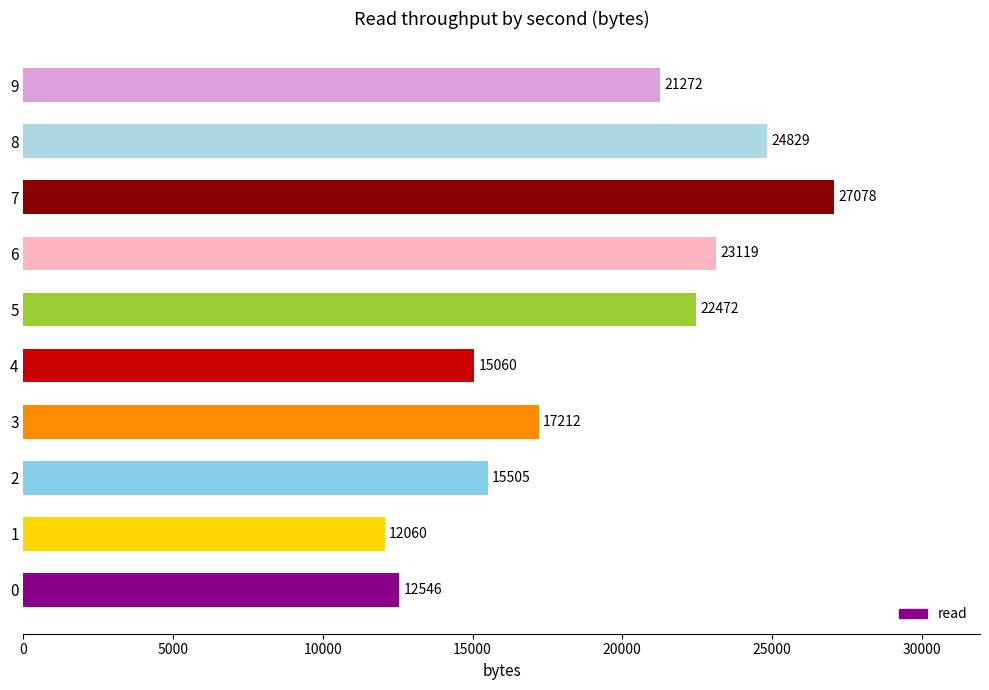

How many data points are less than 21272?

5